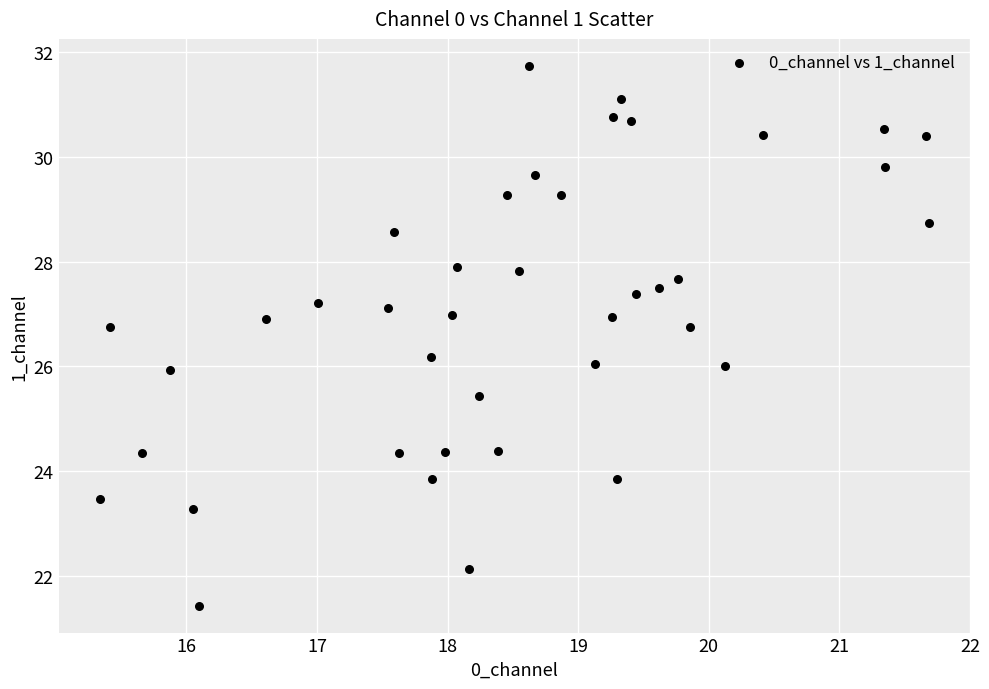

What is the range of X values (max minus min)?

6.3